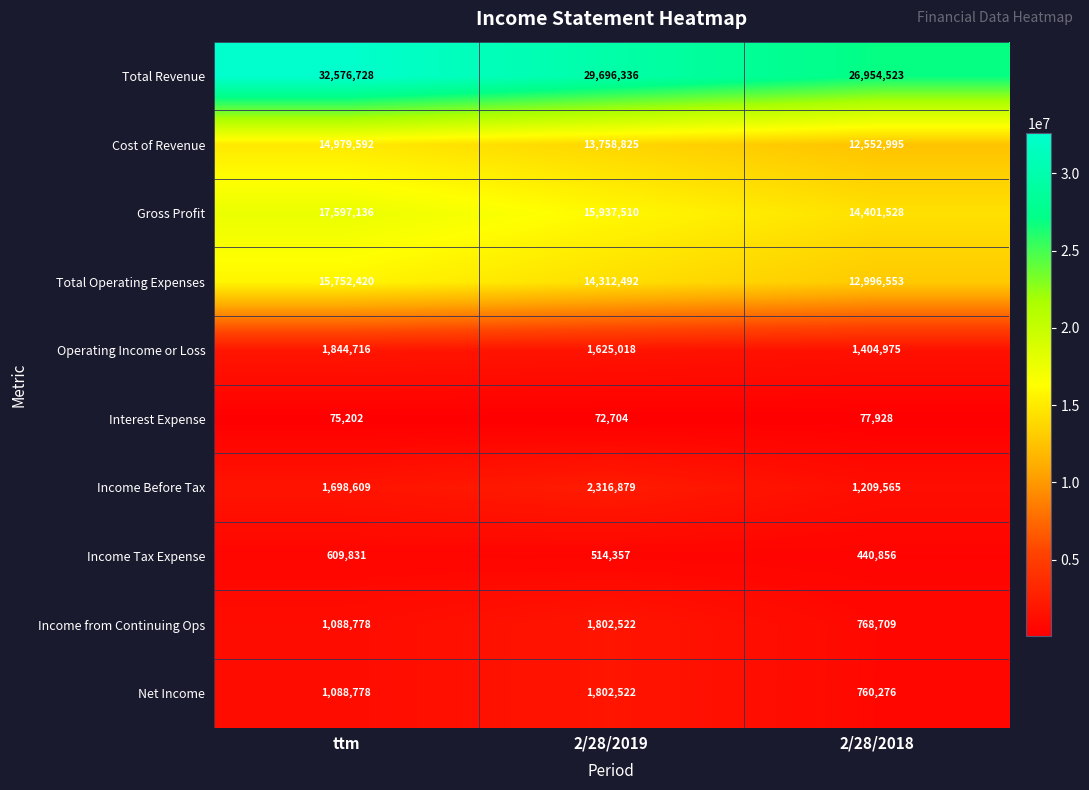

Reading right to left, extract all data points from this chart.

Total Revenue: 26954523	29696336	32576728
Cost of Revenue: 12552995	13758825	14979592
Gross Profit: 14401528	15937510	17597136
Total Operating Expenses: 12996553	14312492	15752420
Operating Income or Loss: 1404975	1625018	1844716
Interest Expense: 77928	72704	75202
Income Before Tax: 1209565	2316879	1698609
Income Tax Expense: 440856	514357	609831
Income from Continuing Ops: 768709	1802522	1088778
Net Income: 760276	1802522	1088778